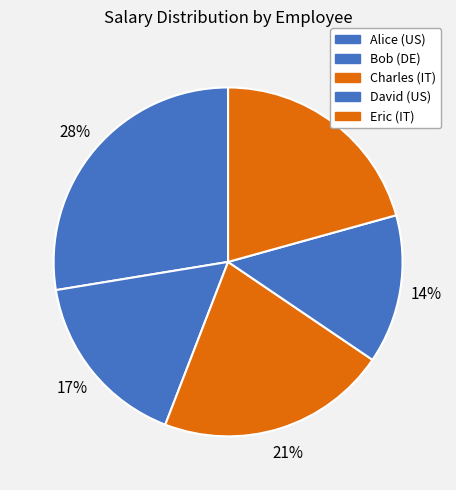

What is the change in value from Alice (US) to Eric (IT)?

-10000